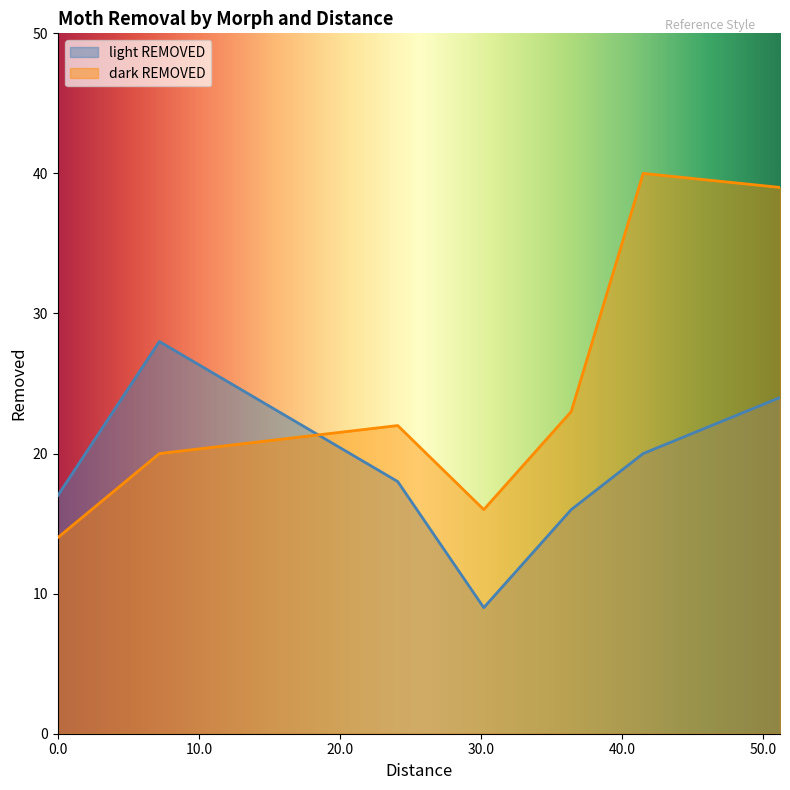

Reading left to right, extract all data points from this chart.

light REMOVED: 17	28	18	9	16	20	24
dark REMOVED: 14	20	22	16	23	40	39